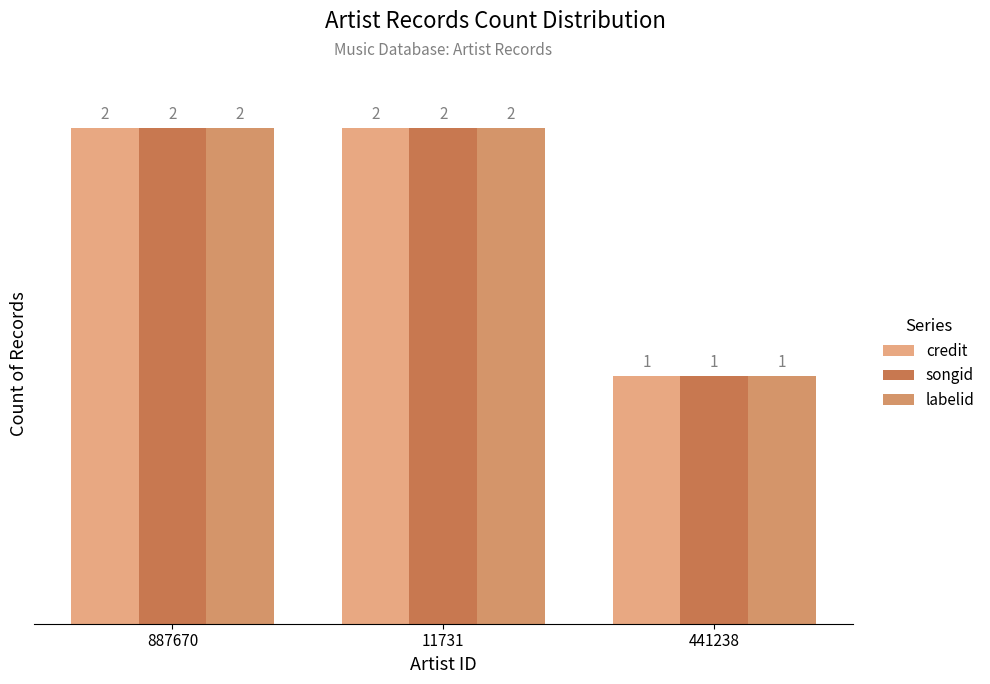

Reading right to left, extract all data points from this chart.

credit: 441238=1	11731=2	887670=2
songid: 441238=1	11731=2	887670=2
labelid: 441238=1	11731=2	887670=2